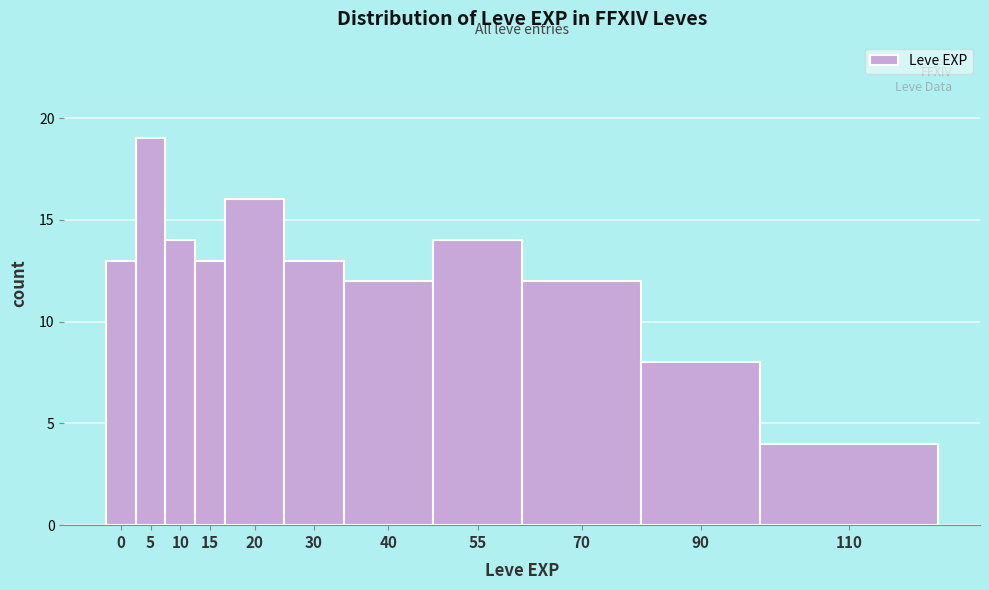

Reading left to right, what are all the values shown in this chart?

13	19	14	13	16	13	12	14	12	8	4